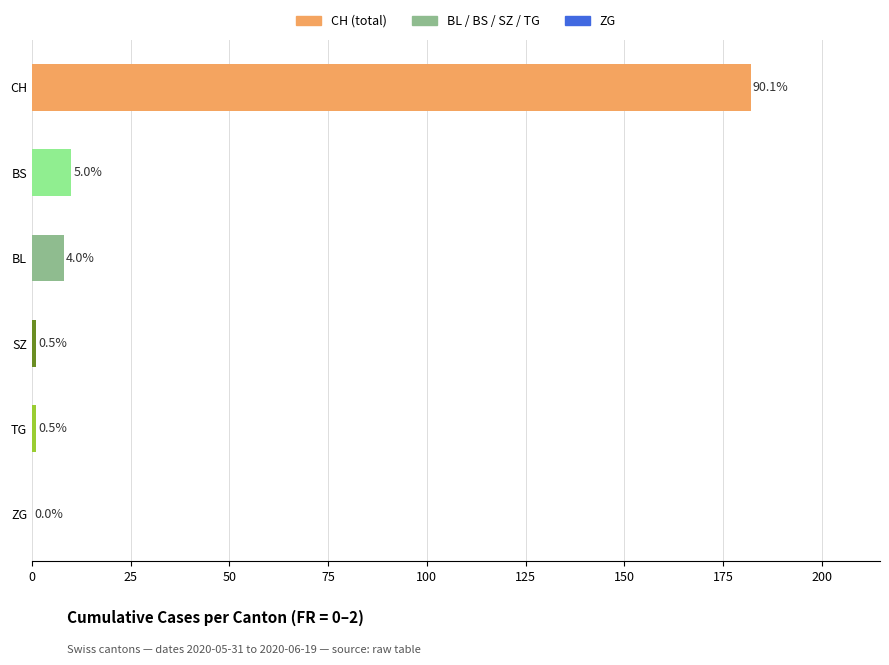

Are the bars horizontal?

Yes